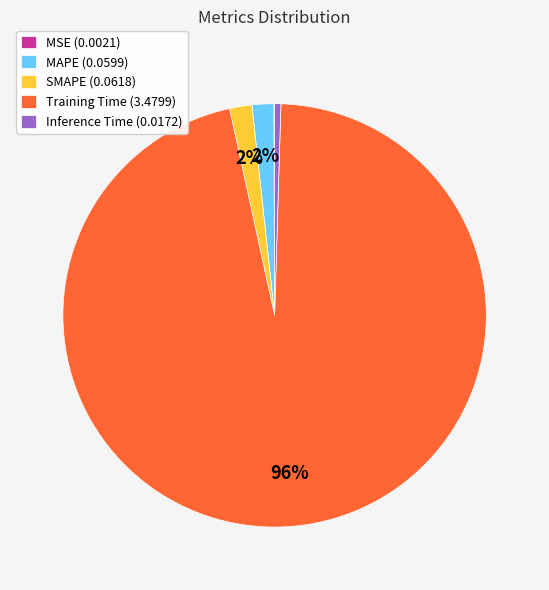

To the nearest percent, what is the average slice percentage?

20%